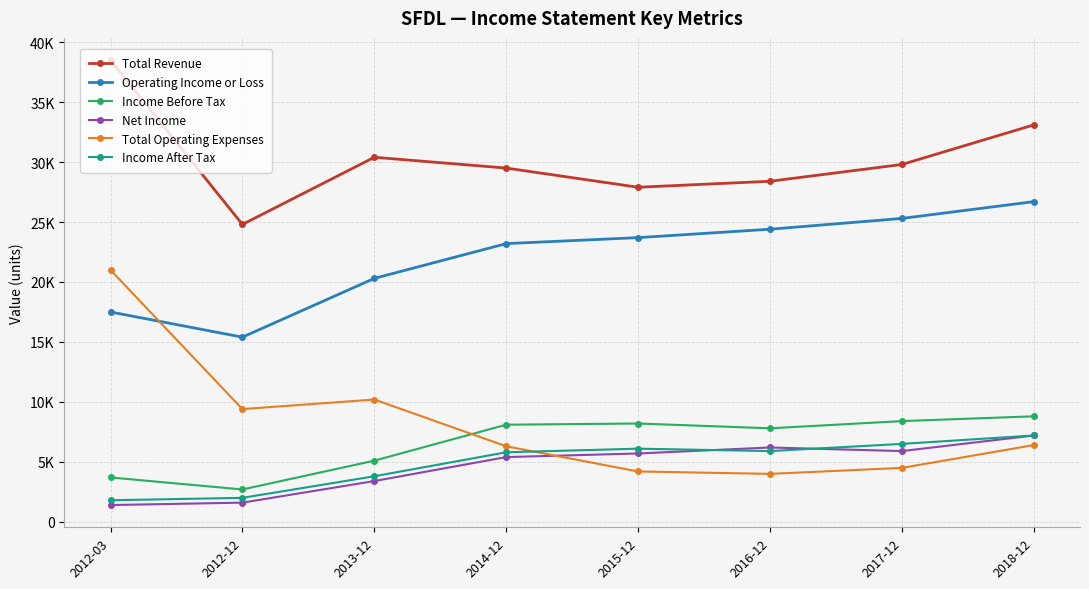

Is it true that Total Operating Expenses equals 1246 at 2016-12?

False